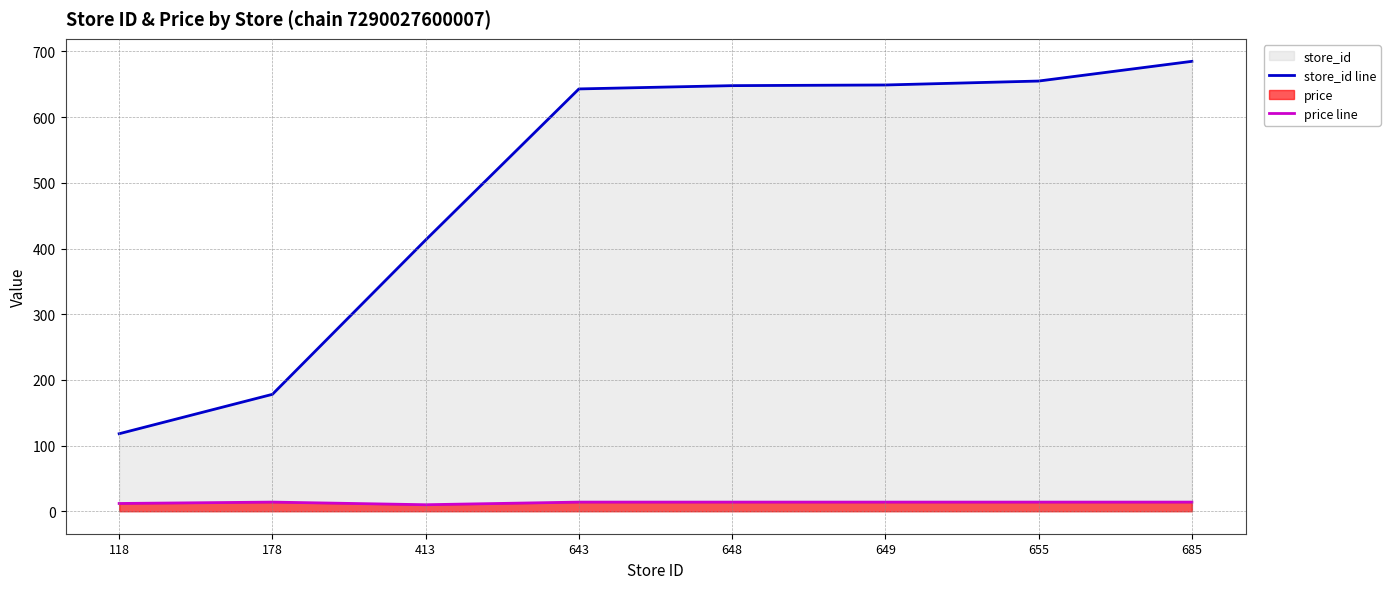

At which label is store_id line closest to 401?

413